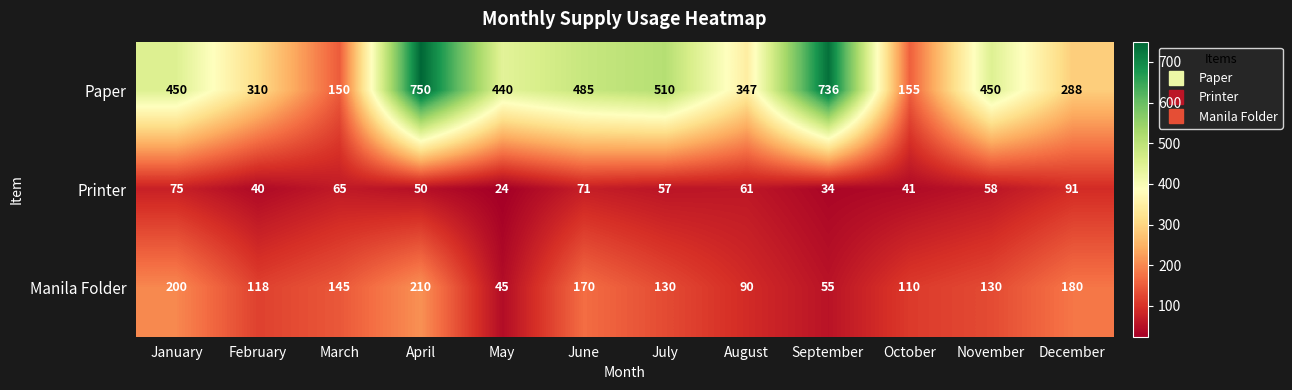

What is the sum of the Printer values at April and August?

111